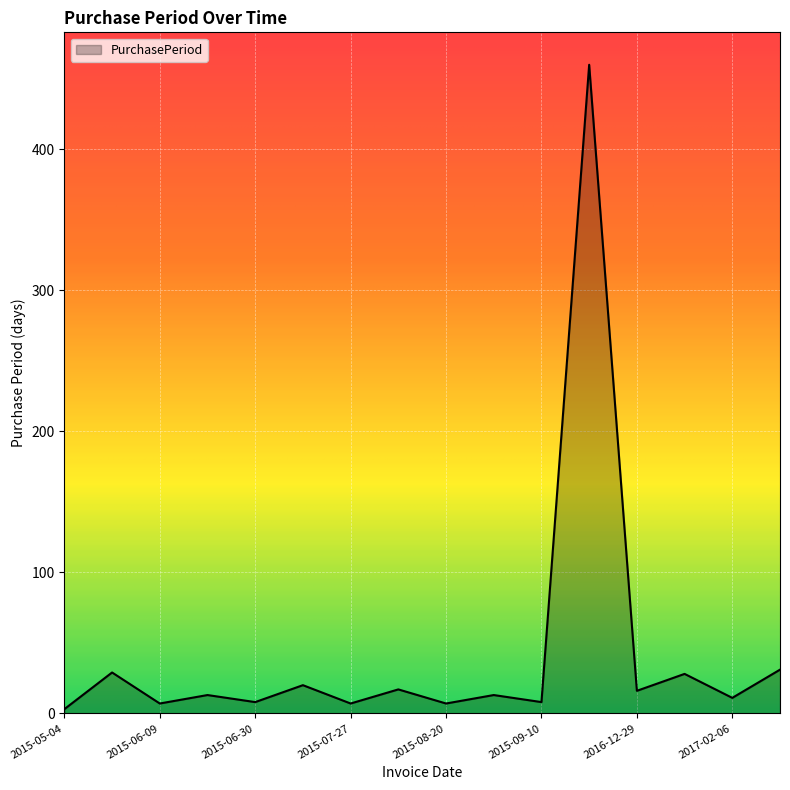

What is the greatest value displayed?

460